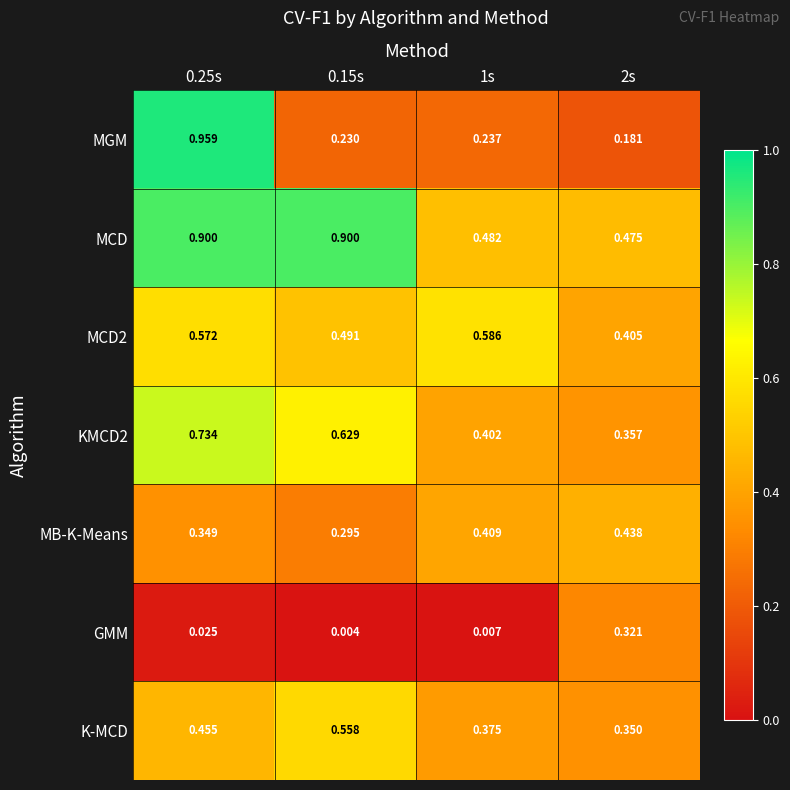

Which series has the largest total across all categories?

MCD